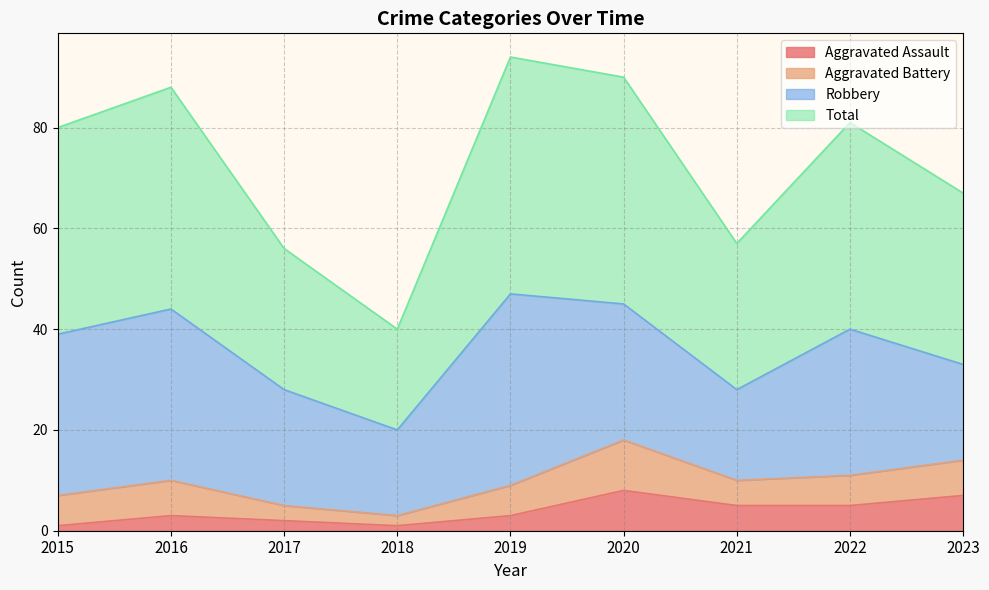

The value of Aggravated Assault at 2017 is 2. True or false?

True